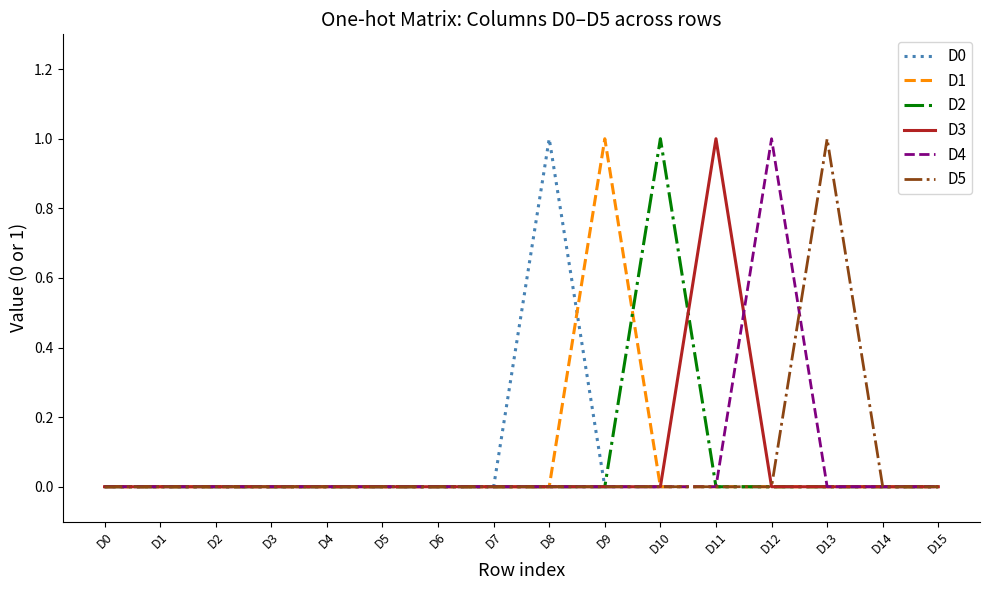

In D1, how many points are higher than both neighbors (excluding endpoints)?

1